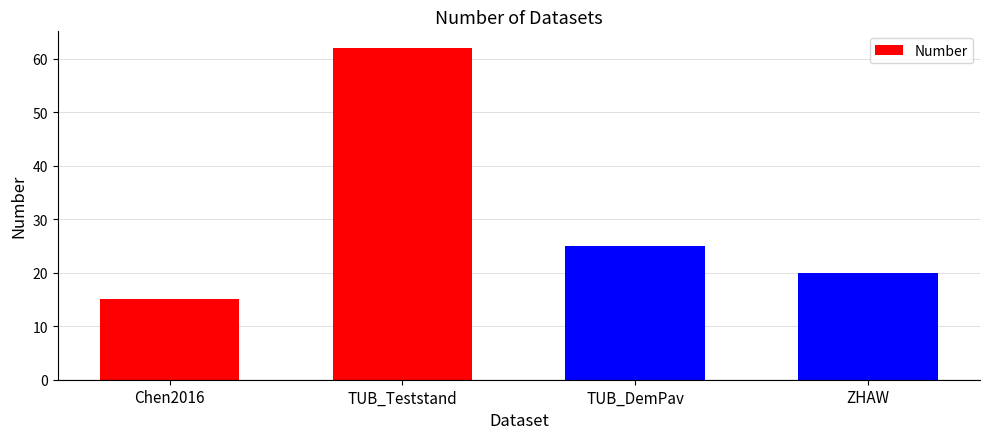

At which category does the chart reach its peak across all series?

TUB_Teststand